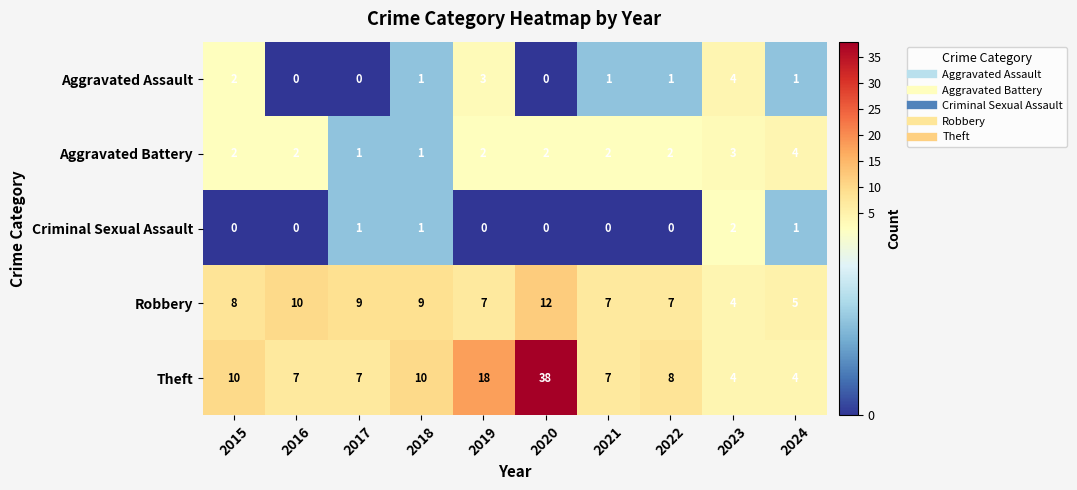

At how many categories does at least one series exceed 32?

1